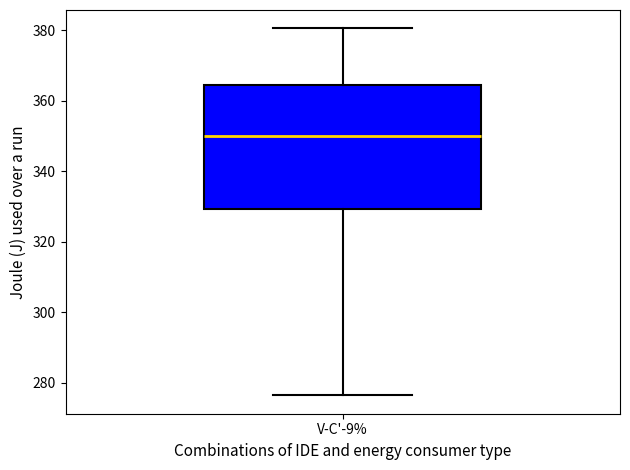

Read this box plot against the y-axis: the position of the median line, the range covered by the box, and the ends of both whiskers. The values are not printed on the chart, so give them approximately, as read against the axis.

median 350, box 330 to 364, whiskers 276 to 380